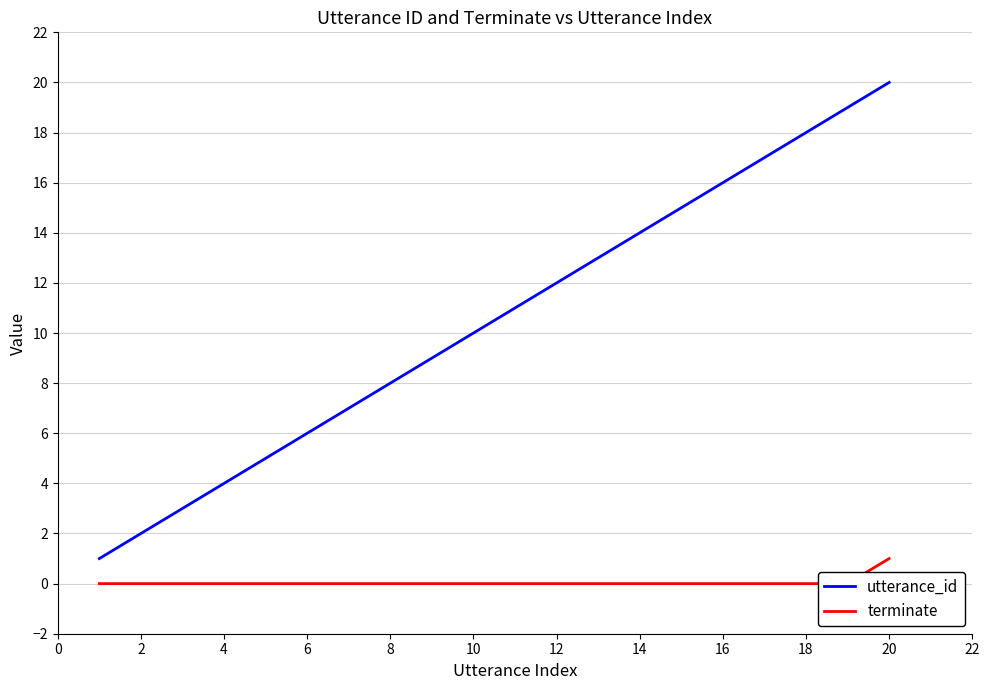

What is the highest value of the terminate series?

1